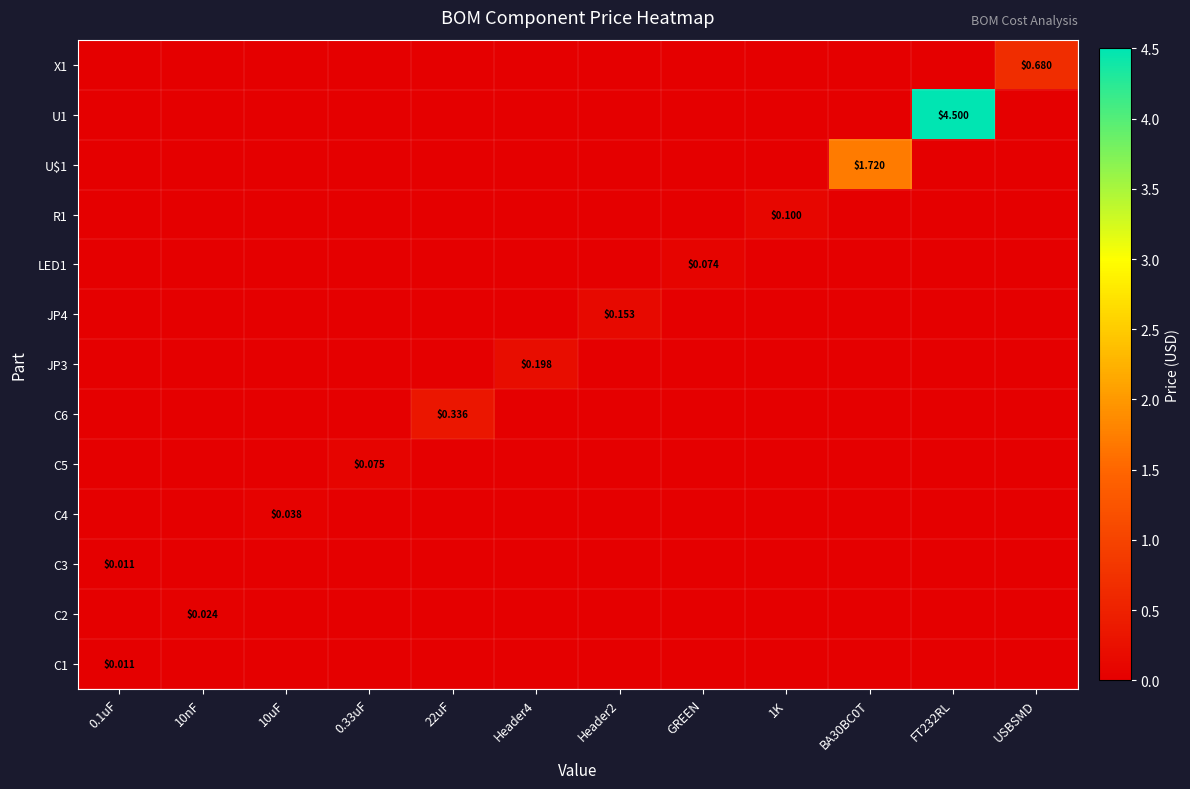

What is the average value of the X1 series?

0.1